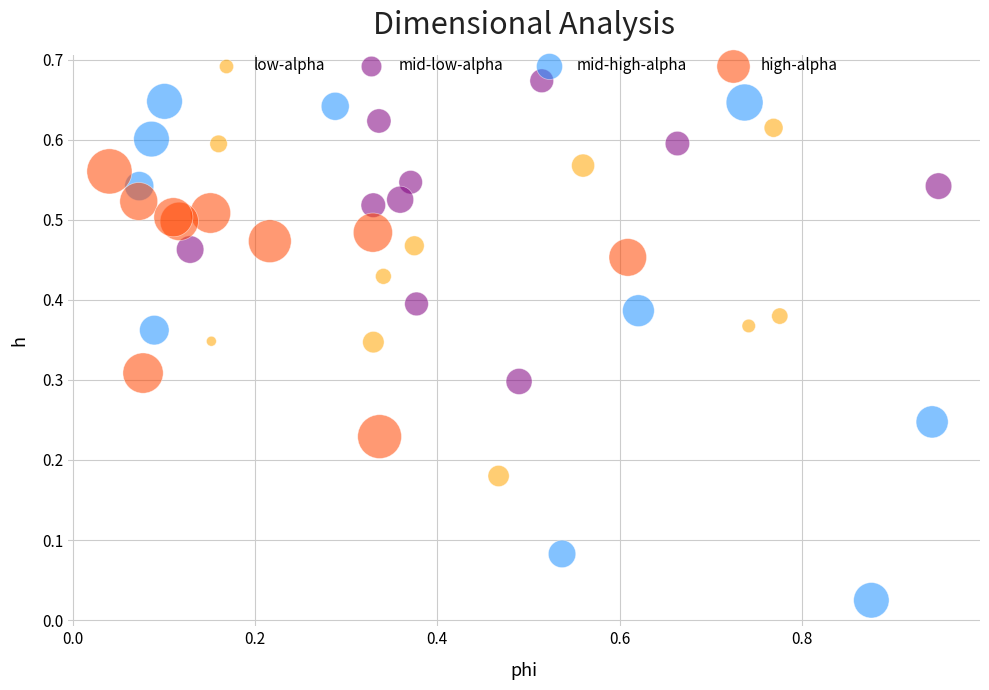

Which series has the widest spread of Y values?

mid-high-alpha